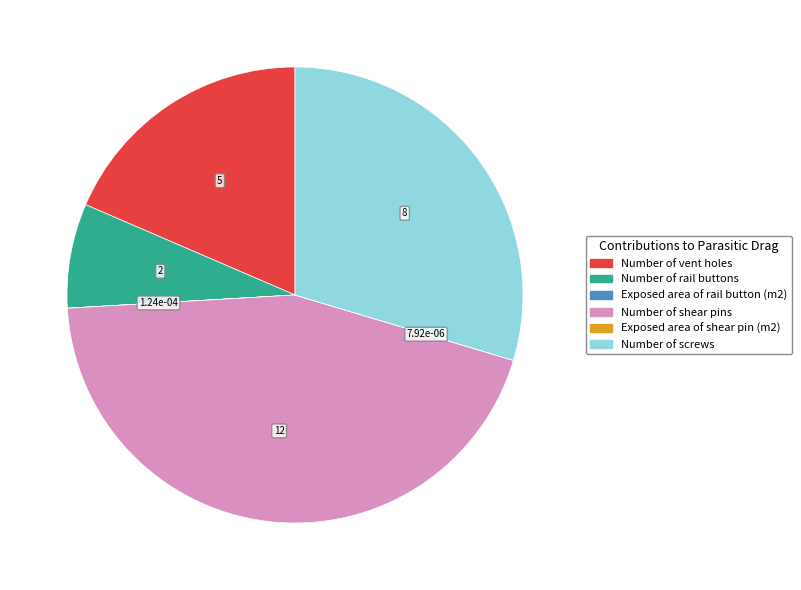

Is there any slice that represents more than half of the pie?

No